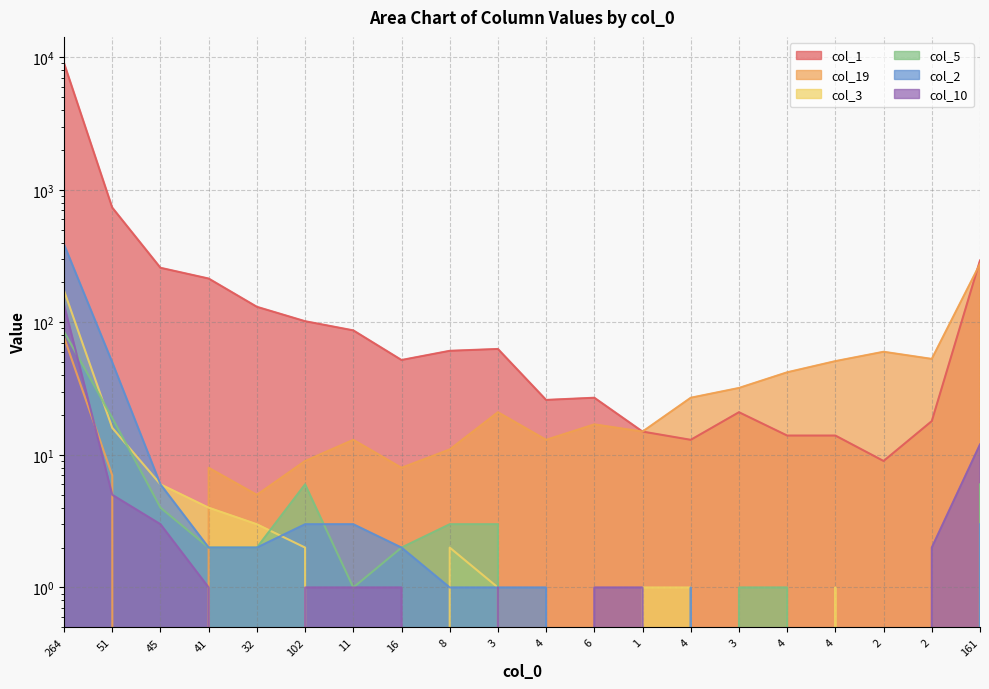

Which series changed the most between 16 and 4?

col_1